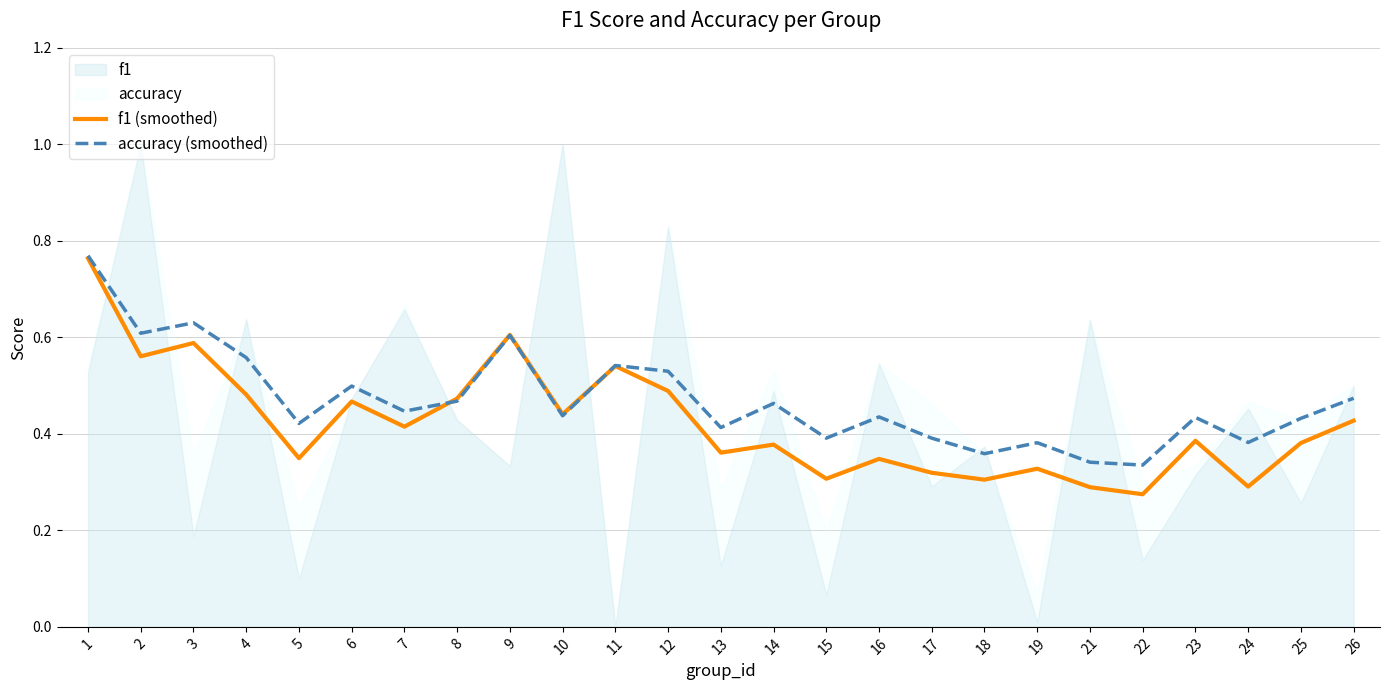

Where is accuracy (smoothed) nearest to the value 0?

22